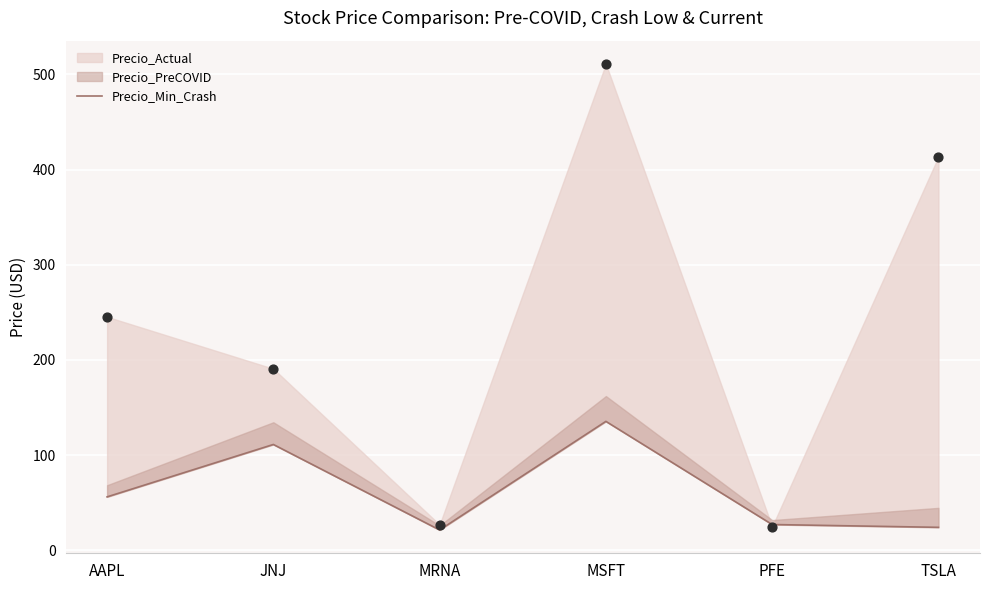

What is the change in value from JNJ to MSFT?

+24.3